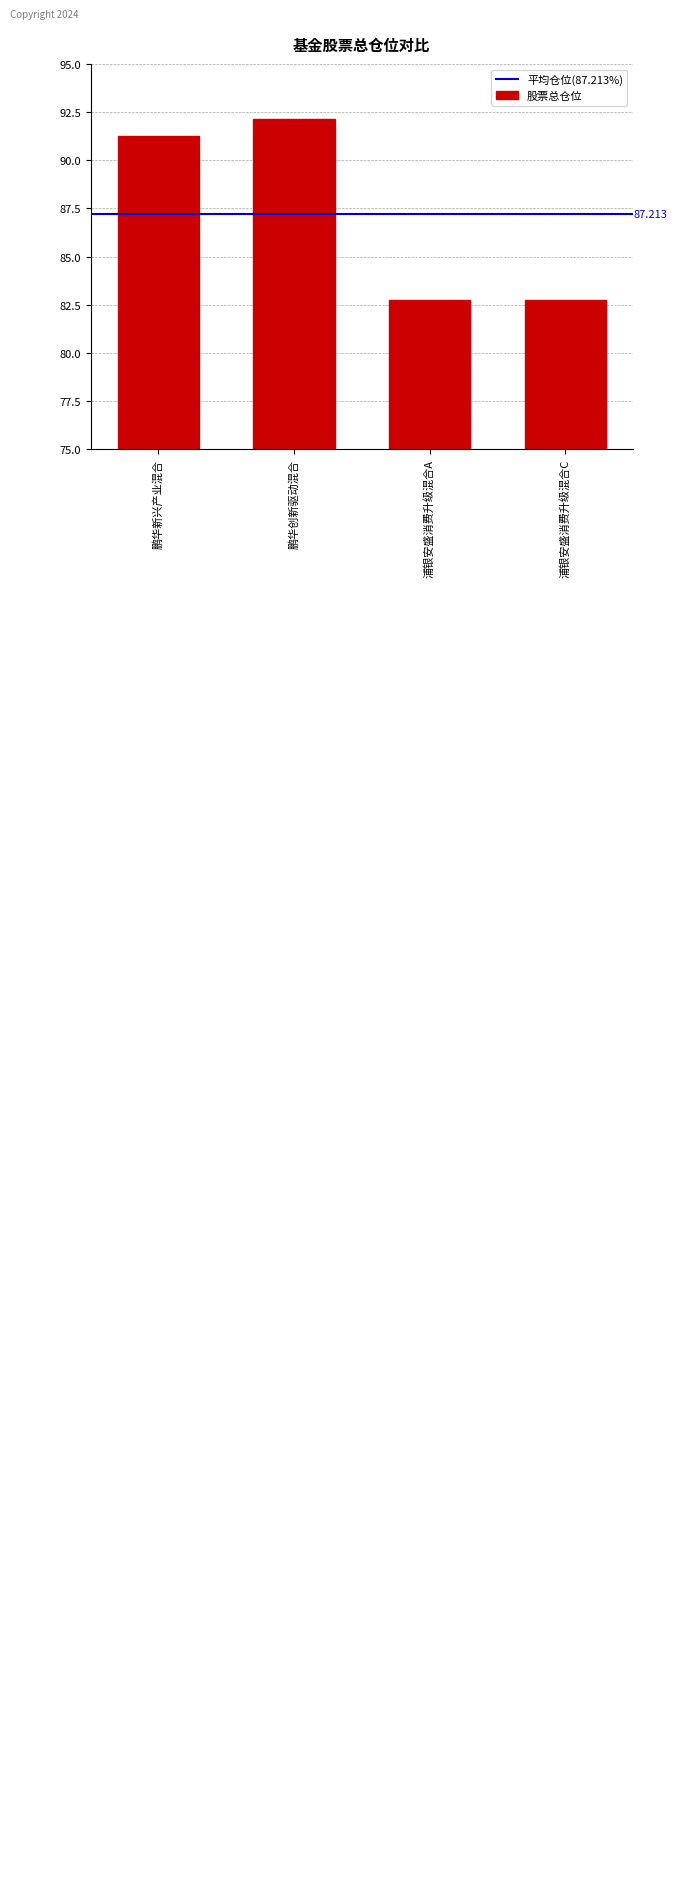

Which label corresponds to the largest value in the chart?

鹏华创新驱动混合